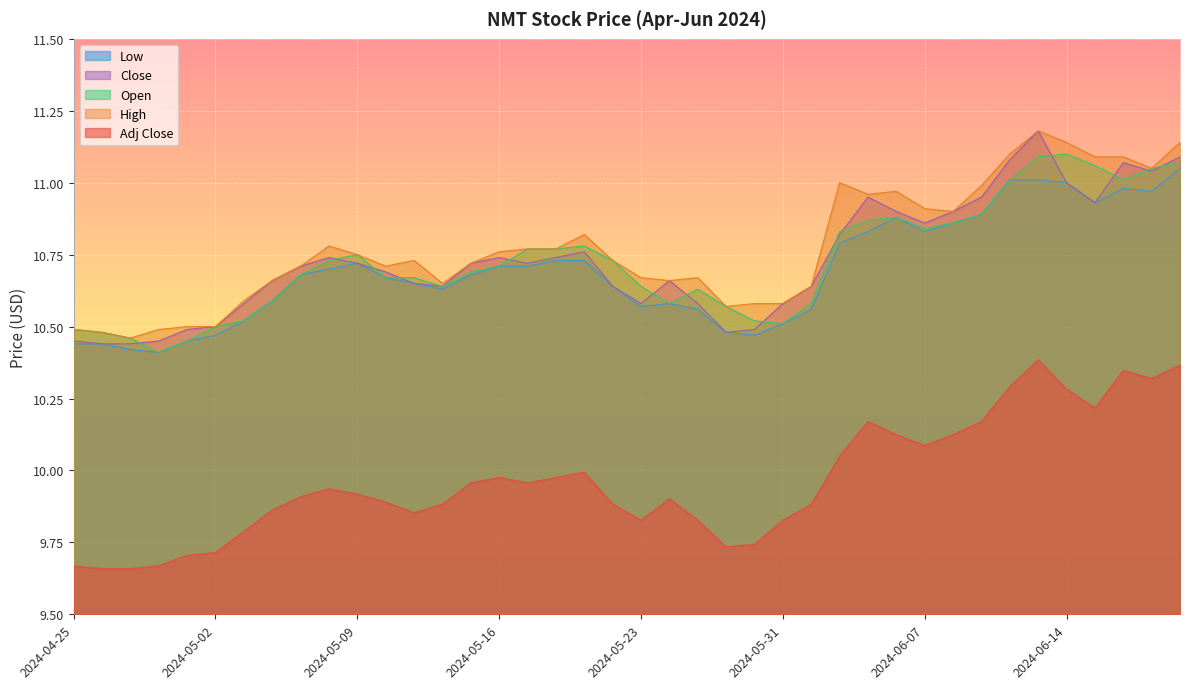

Where is Low nearest to the value 10?

2024-04-30